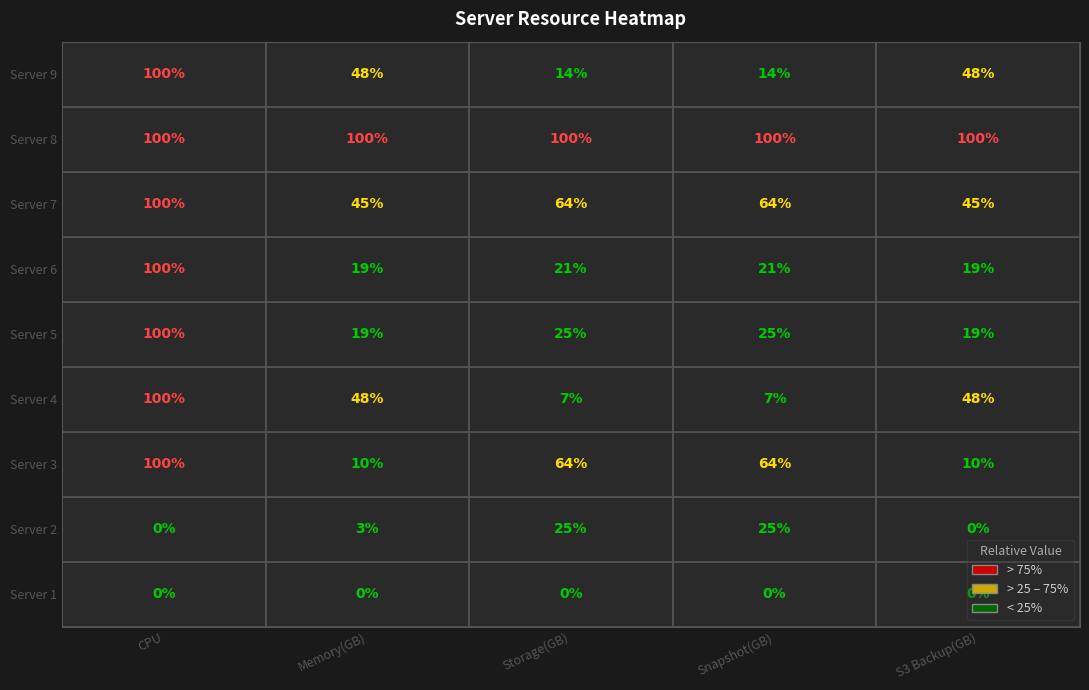

What is the total value across all series at Snapshot(GB)?

320